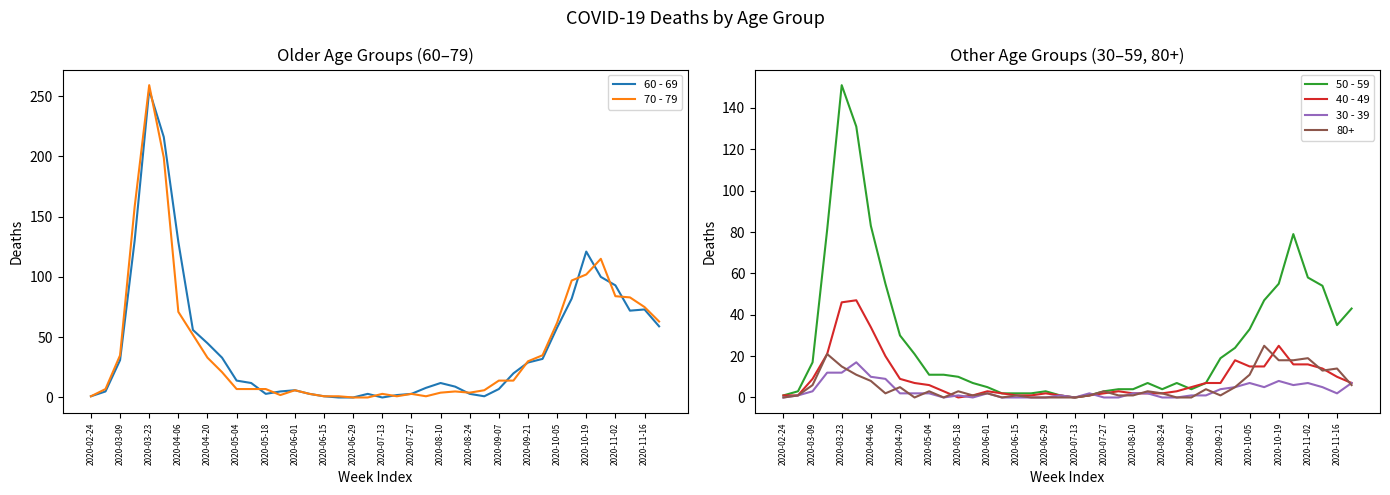

What is the difference between the maximum and minimum values in the 30 - 39 series?

17